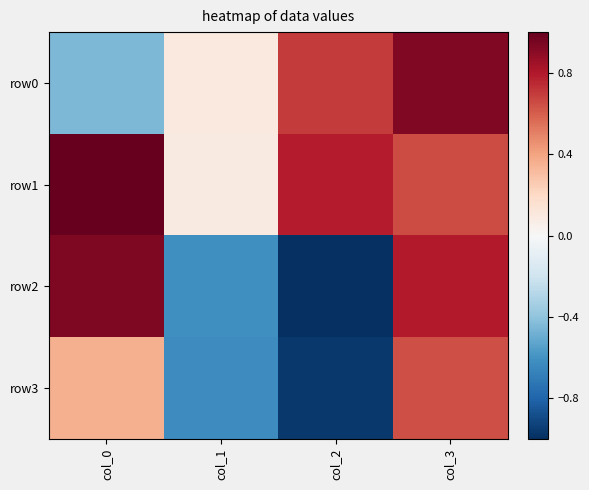

Reading left to right, what are all the values shown in this chart?

row0: col_0=-0.4	col_1=0.1	col_2=0.7	col_3=0.9
row1: col_0=1.0	col_1=0.1	col_2=0.8	col_3=0.7
row2: col_0=0.9	col_1=-0.6	col_2=-1.0	col_3=0.8
row3: col_0=0.4	col_1=-0.6	col_2=-1.0	col_3=0.6